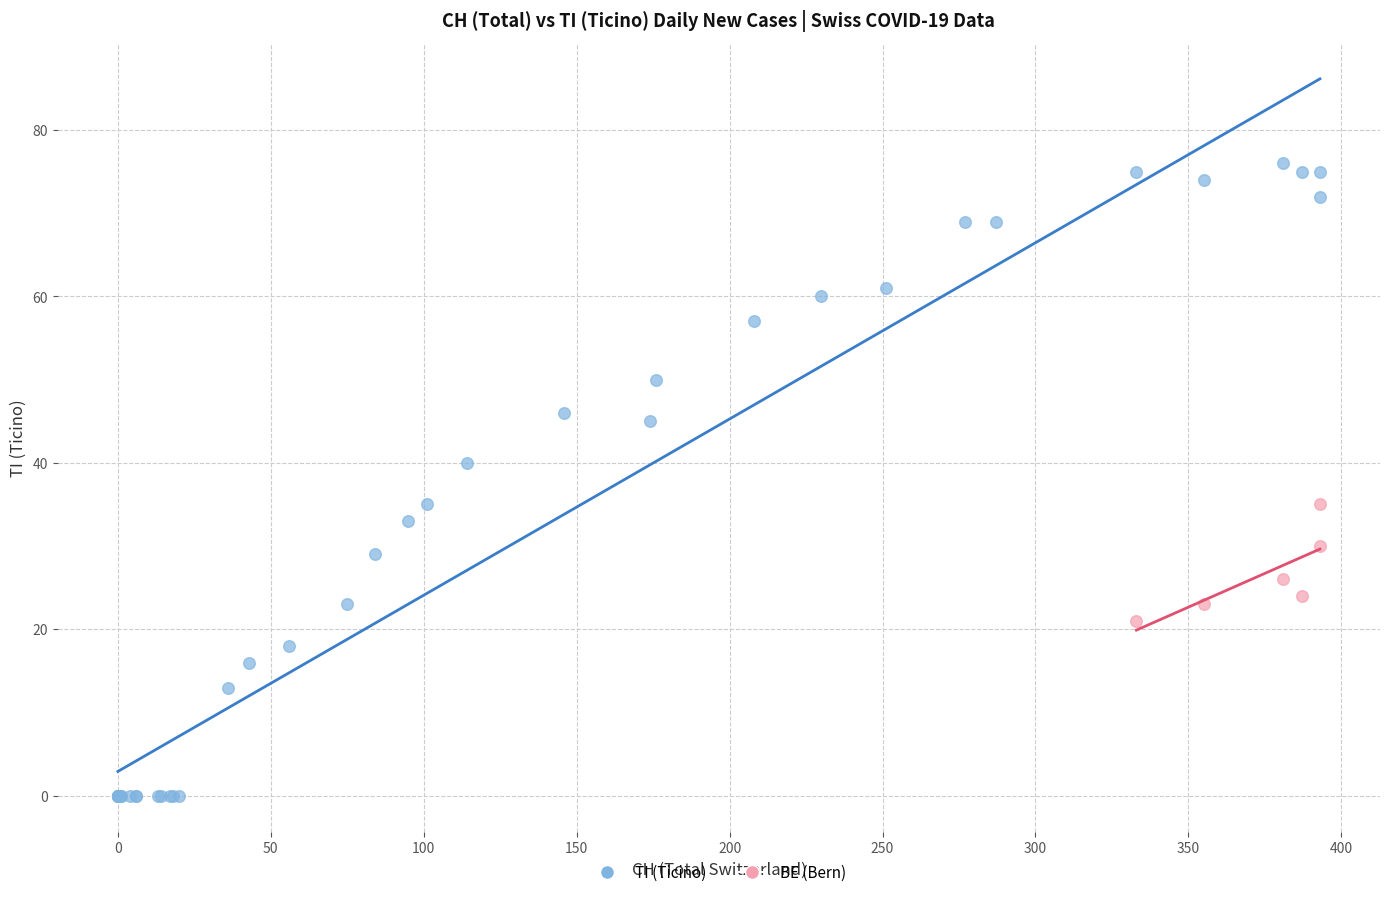

Which series contains the lowest Y value?

TI (Ticino)